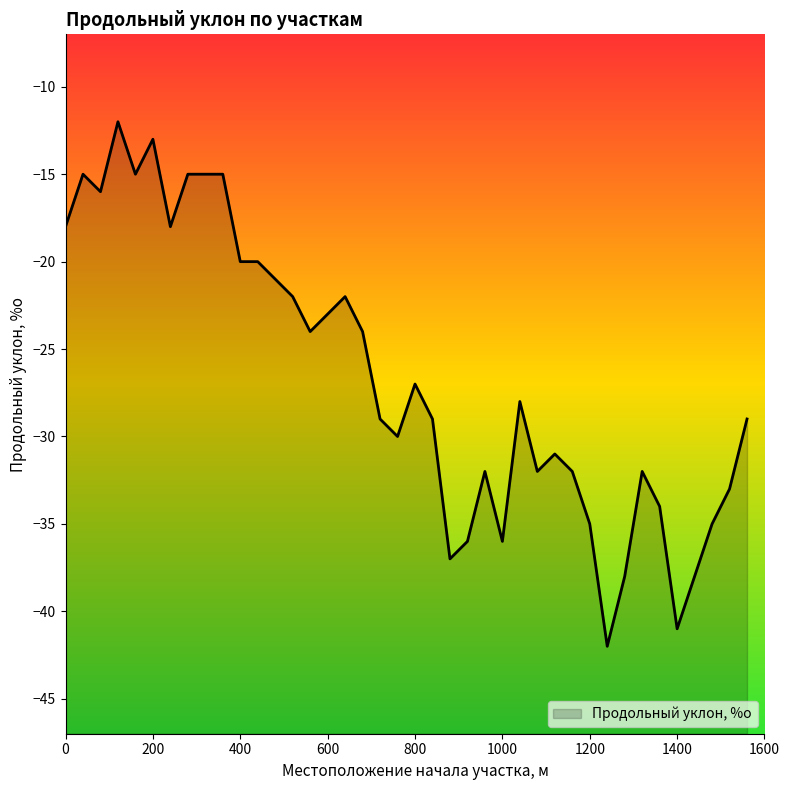

What is the smallest value displayed?

-42